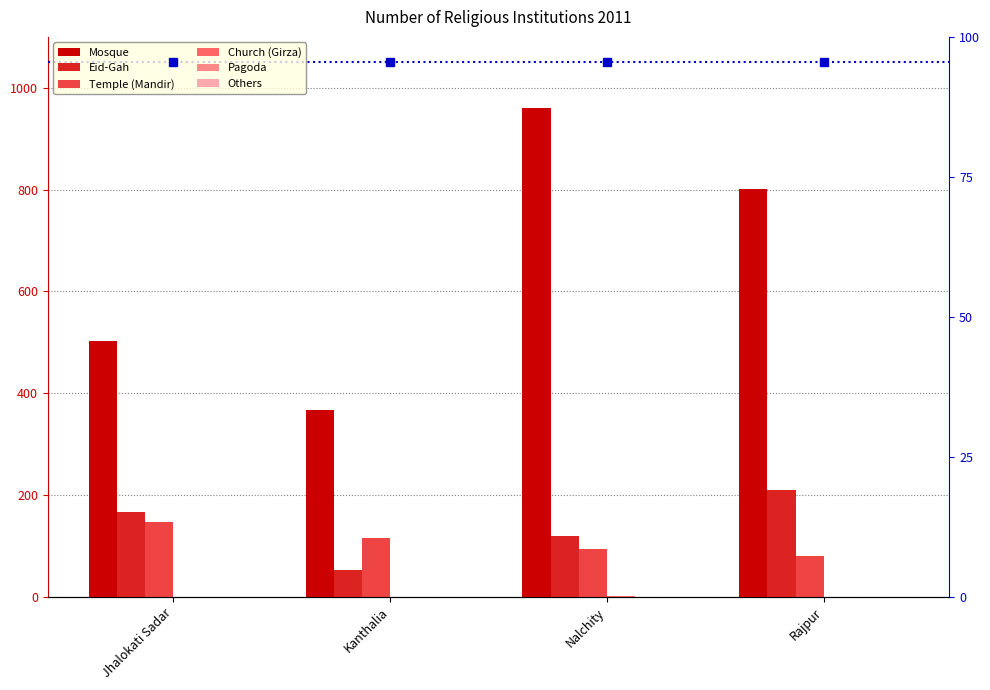

How many data points does each series have?

4